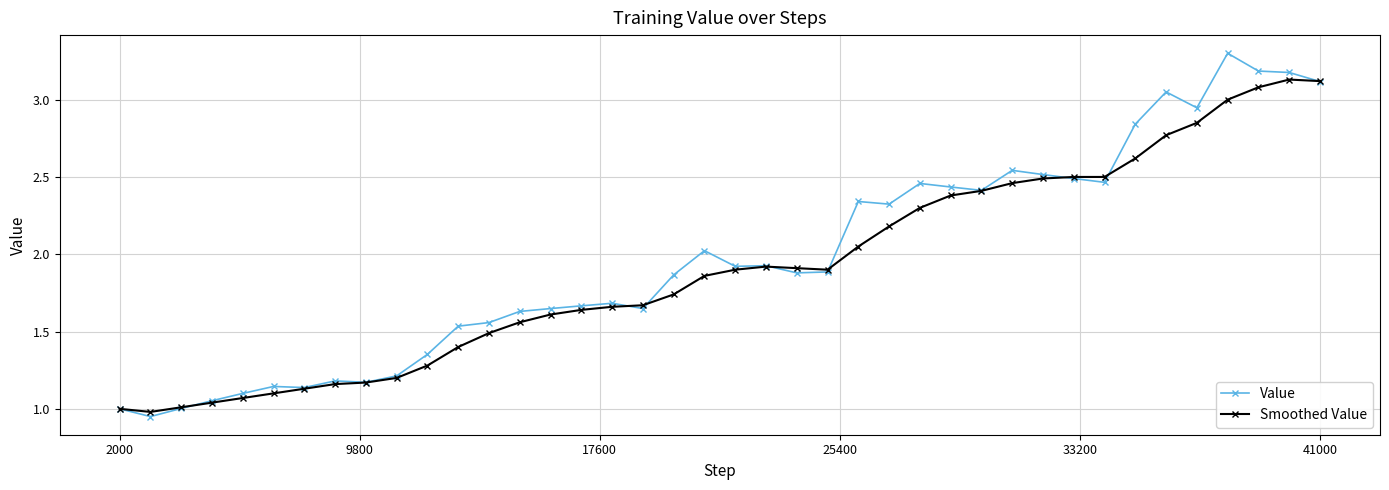

How many categories are shown in the chart?

40